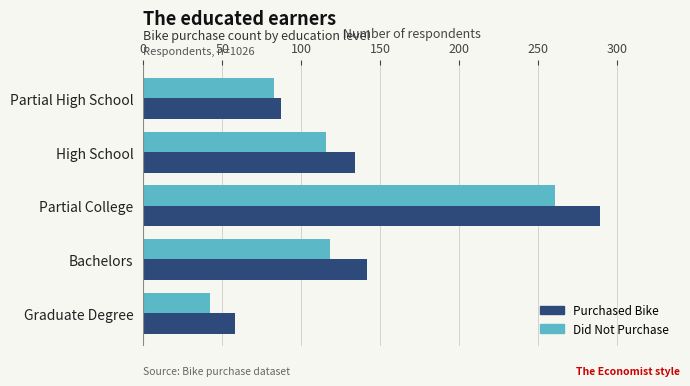

How many values in the Purchased Bike series are below 134?

2